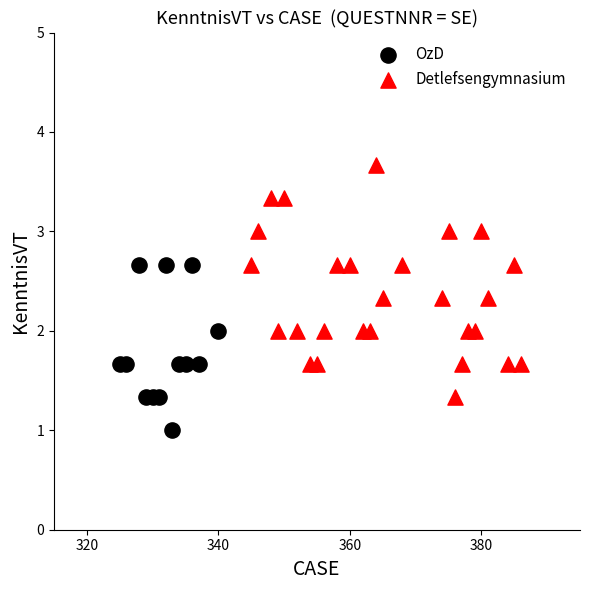

Which series reaches the maximum Y coordinate?

Detlefsengymnasium